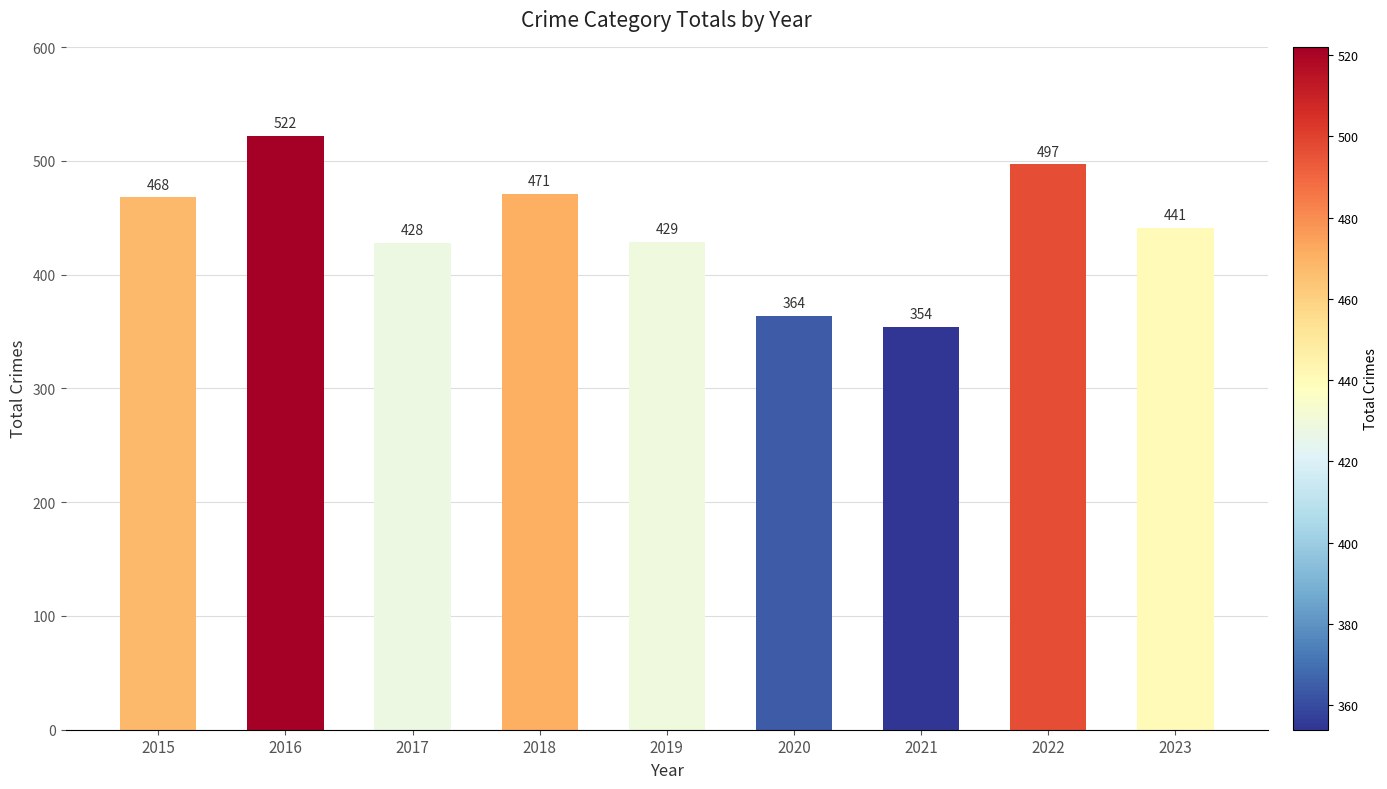

What is the sum of all values?

3974